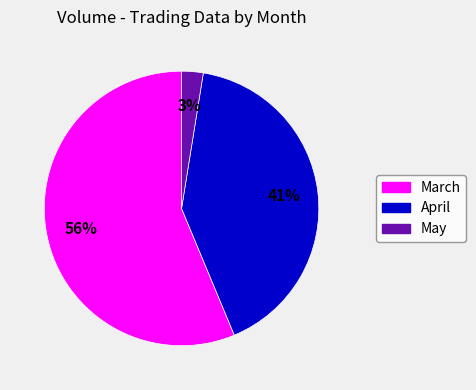

Does any single category account for the majority?

Yes